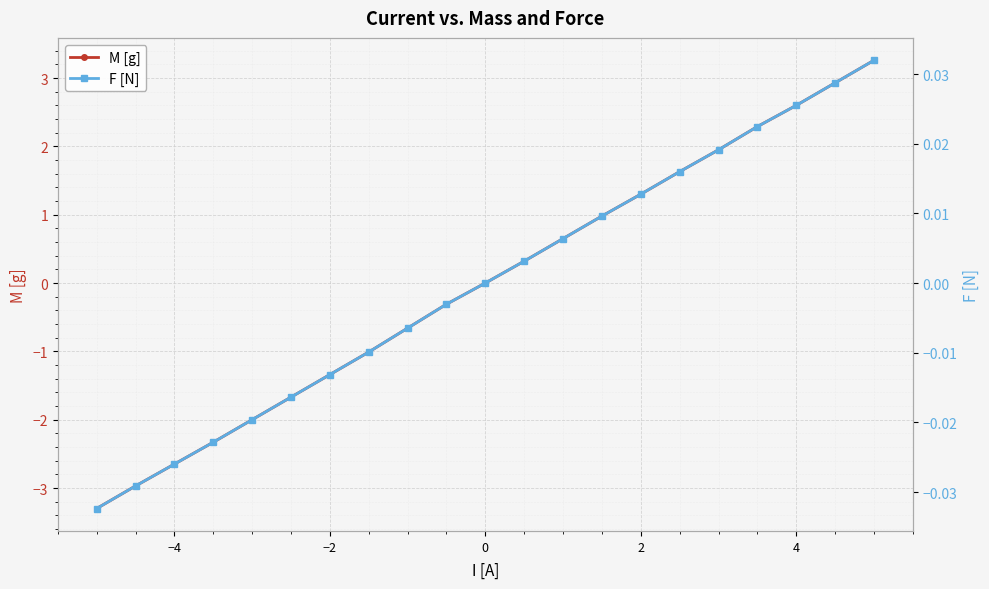

Reading left to right, transcribe all the data shown in this chart.

M [g]: -3.3	-3.0	-2.6	-2.3	-2.0	-1.7	-1.3	-1.0	-0.7	-0.3	0.0	0.3	0.7	1.0	1.3	1.6	1.9	2.3	2.6	2.9	3.3
F [N]: -0.0	-0.0	-0.0	-0.0	-0.0	-0.0	-0.0	-0.0	-0.0	-0.0	0.0	0.0	0.0	0.0	0.0	0.0	0.0	0.0	0.0	0.0	0.0